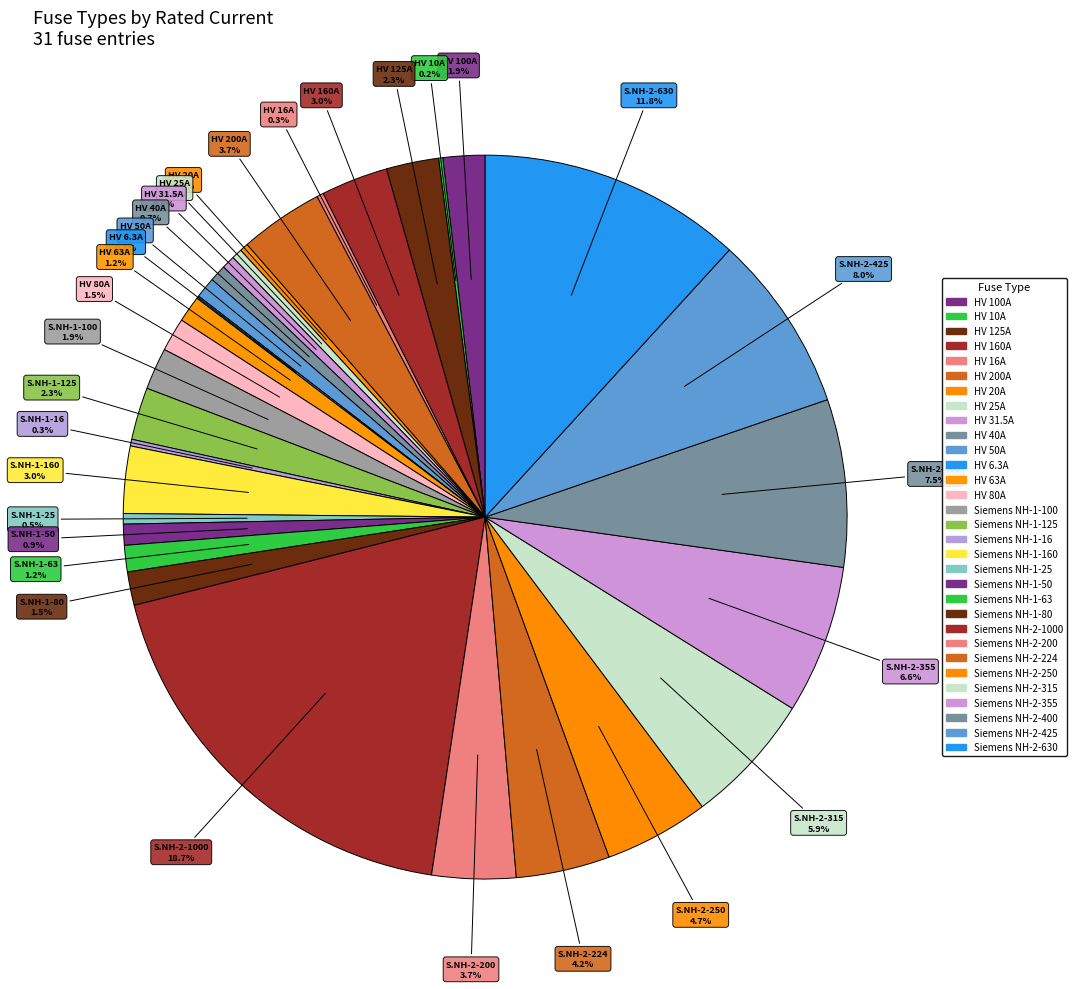

How many slices are in this pie chart?

31